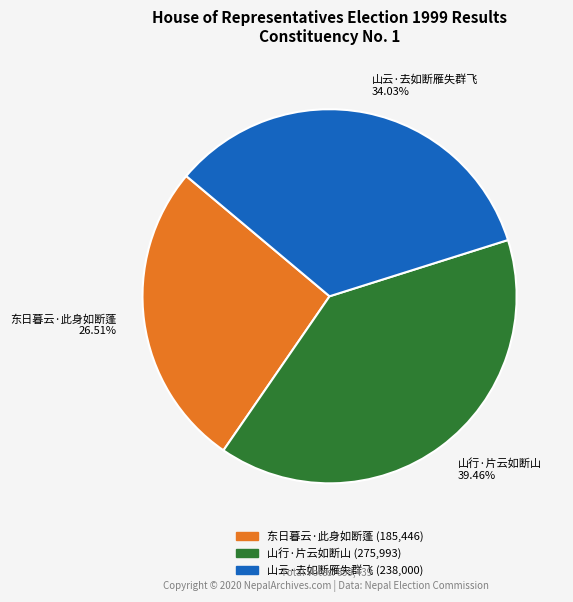

Which slice is the largest?

山行·片云如断山